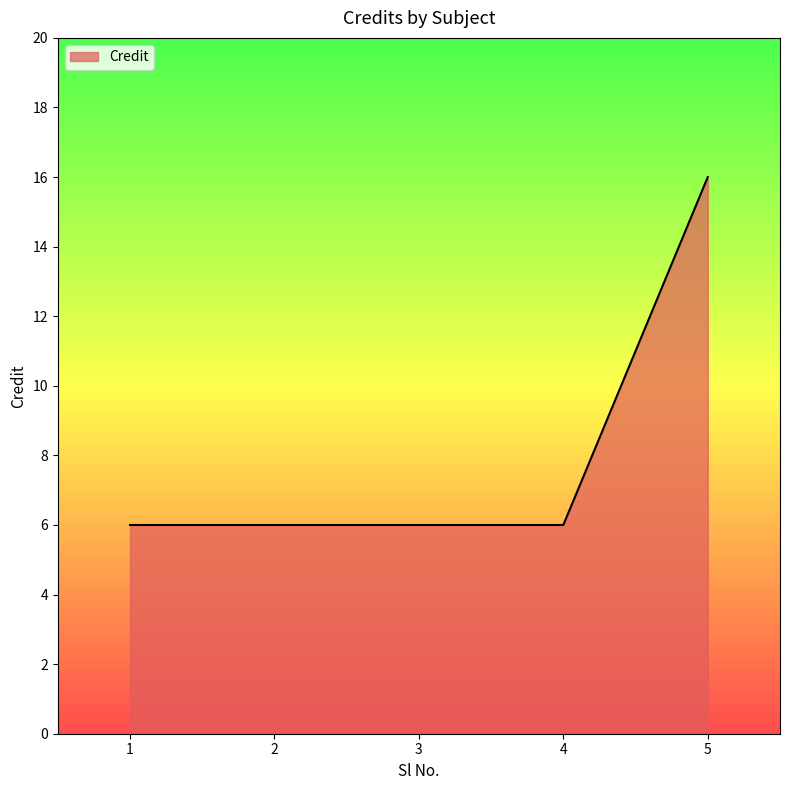

What is the difference between the values at 5 and 1?

10